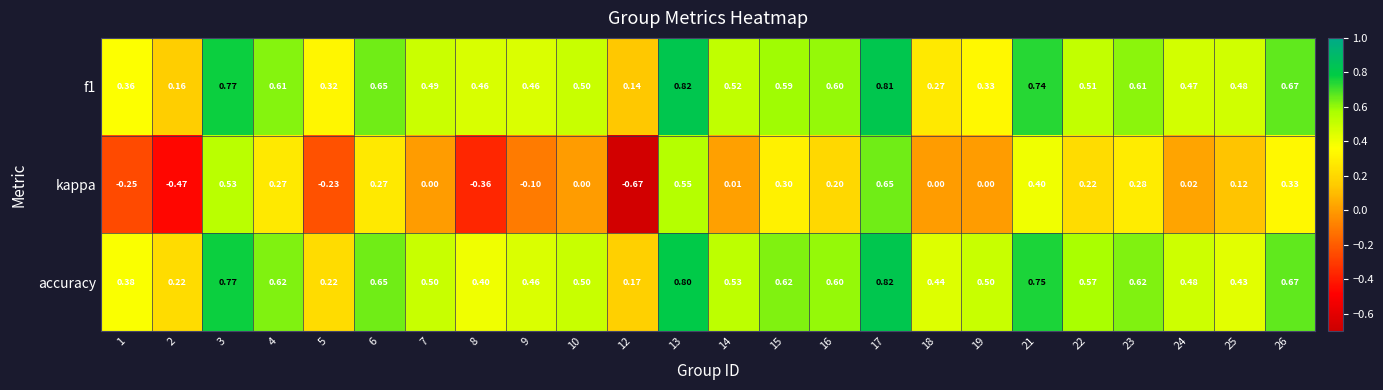

Which series has the widest spread of values?

kappa